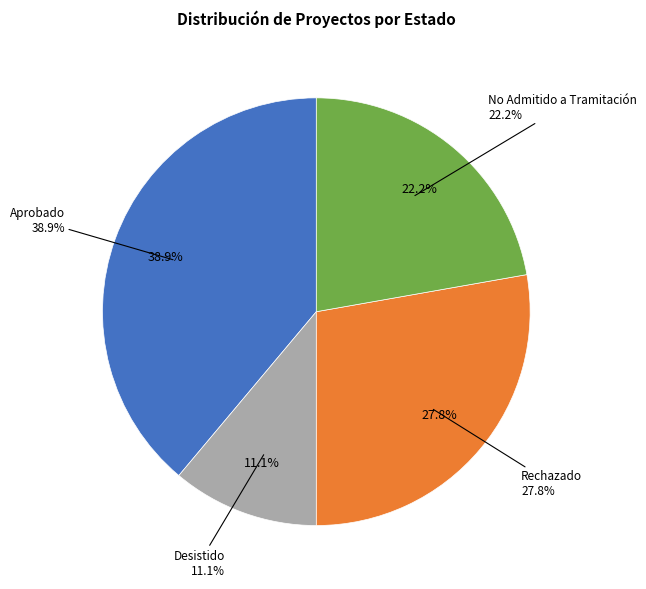

To the nearest percent, what portion does Desistido represent?

11%